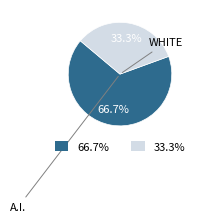

Does any single category account for the majority?

Yes